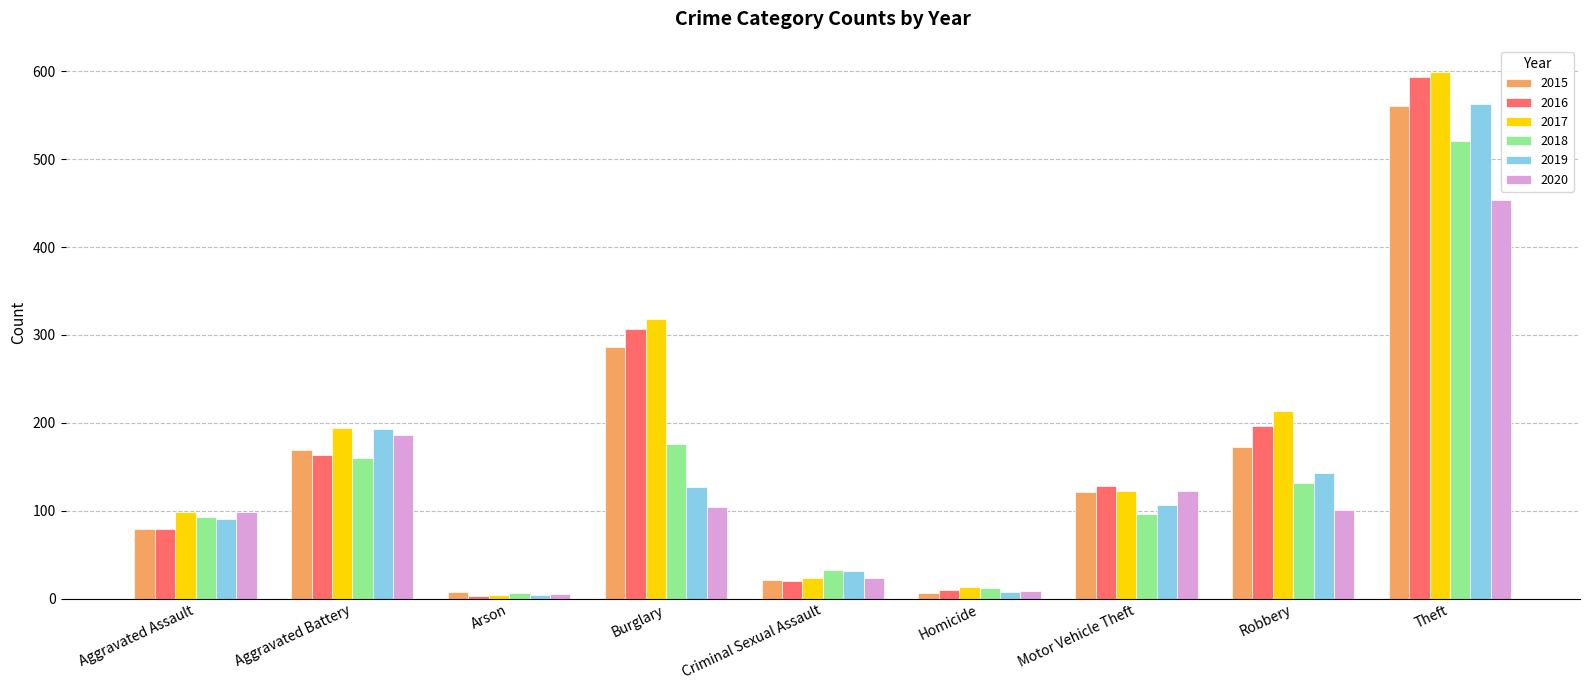

Is it true that 2019 equals 193 at Aggravated Battery?

True